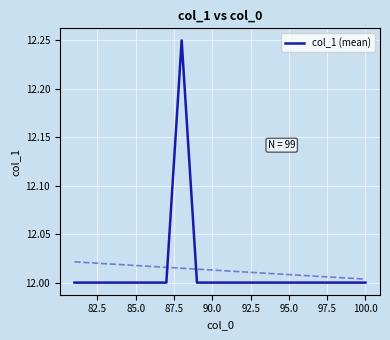

How many distinct data groups are displayed?

1